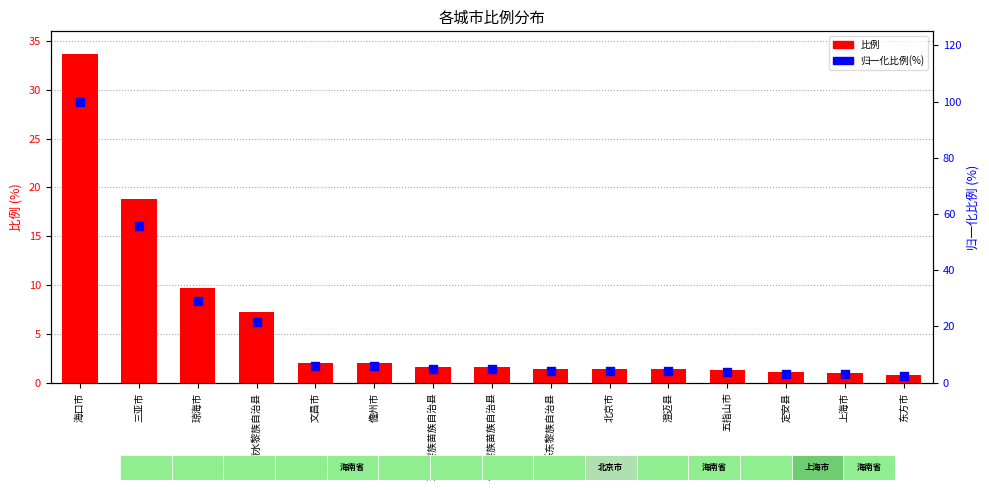

Which series has the largest total across all categories?

归一化比例(%)